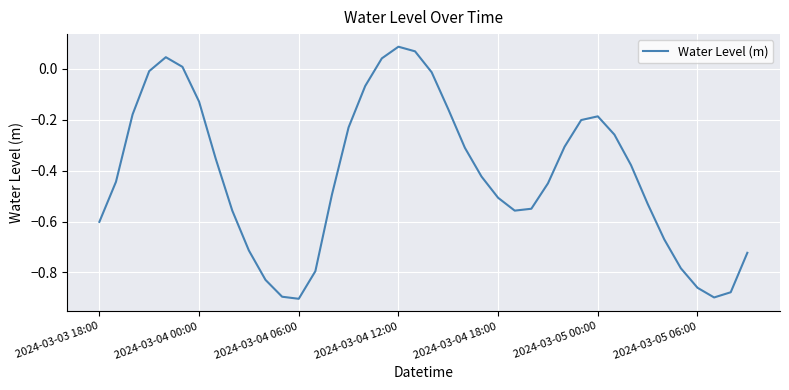

What is the difference between the maximum and minimum values?

1.0